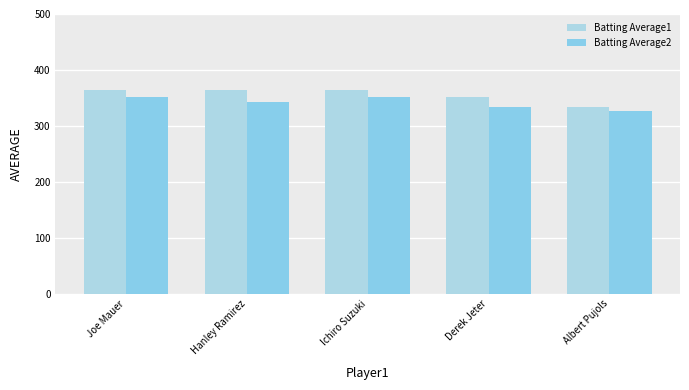

Read the Batting Average1 value at Ichiro Suzuki, to the nearest 10.

360